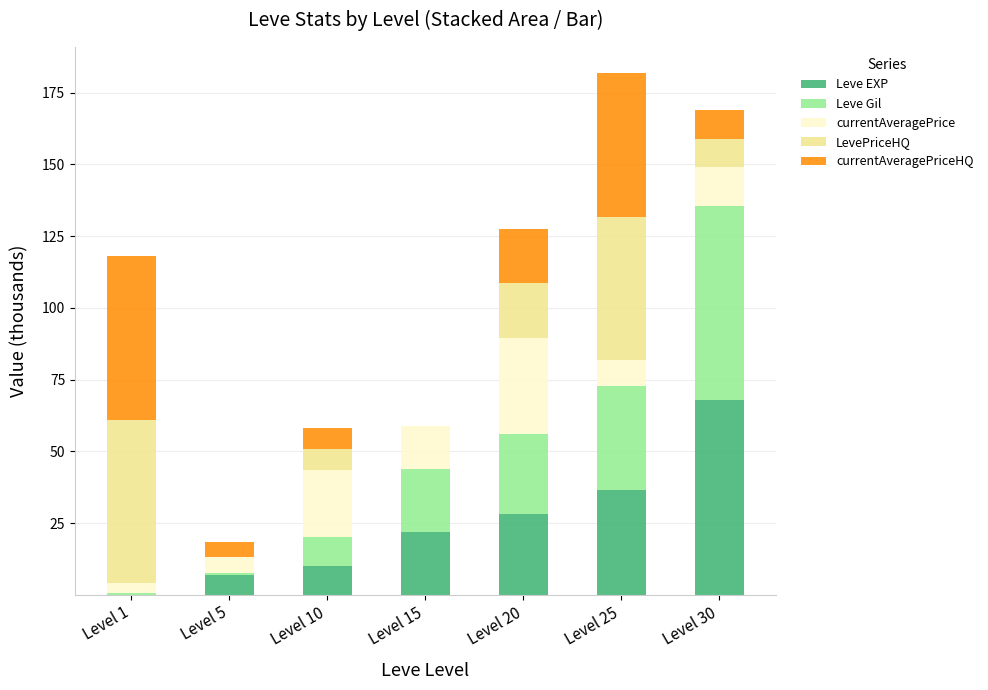

Are the bars horizontal?

No